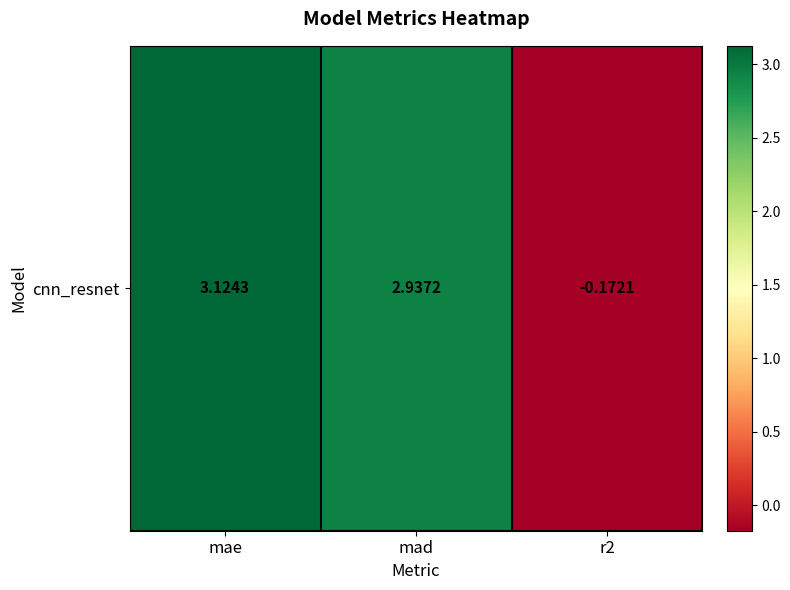

At which category does the chart reach its minimum across all series?

r2